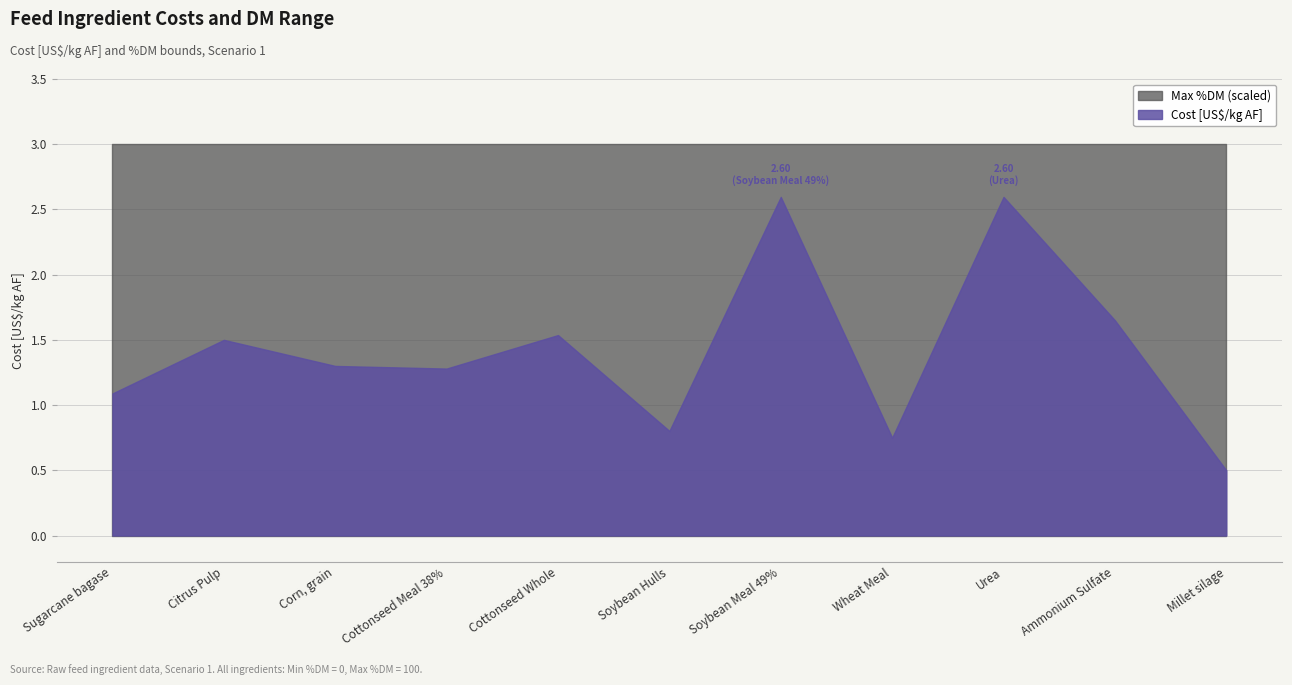

True or false: Min %DM (scaled) and Max %DM (scaled) cross at least once.

False